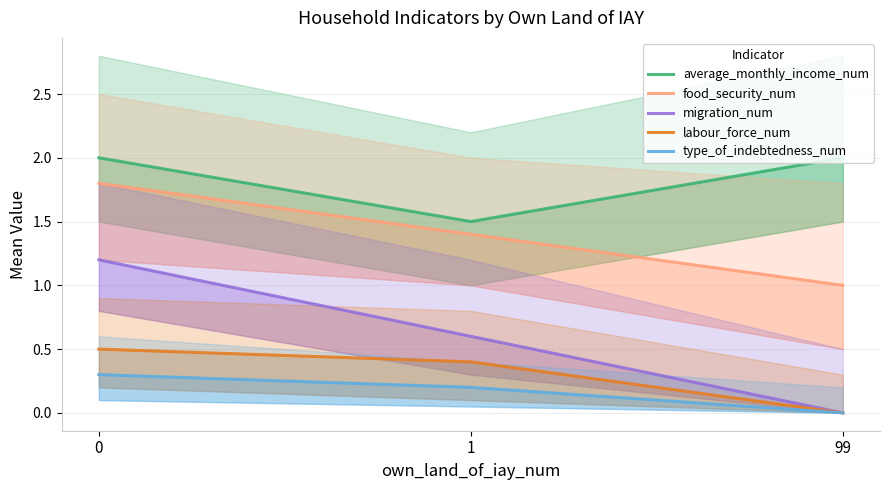

What value does the type_of_indebtedness_num series have at 0?

0.3